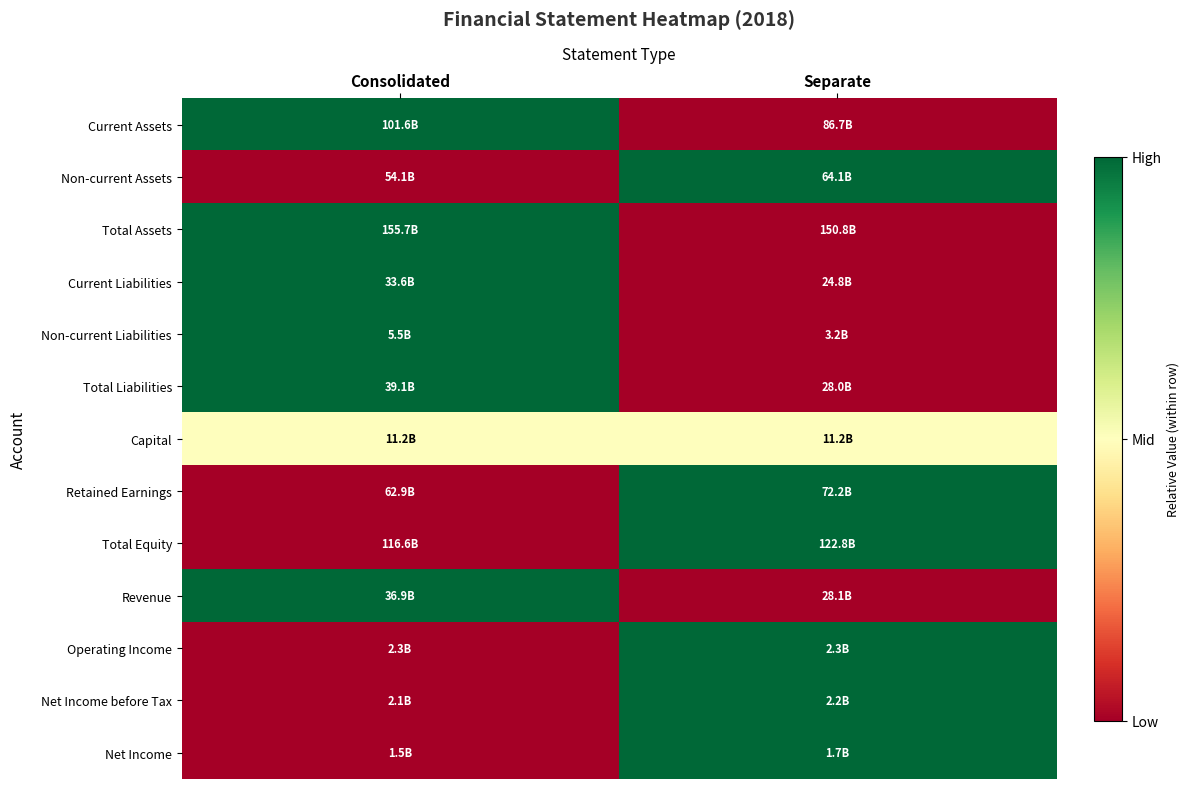

What is the spread (max minus min) of values at Consolidated?

1.0